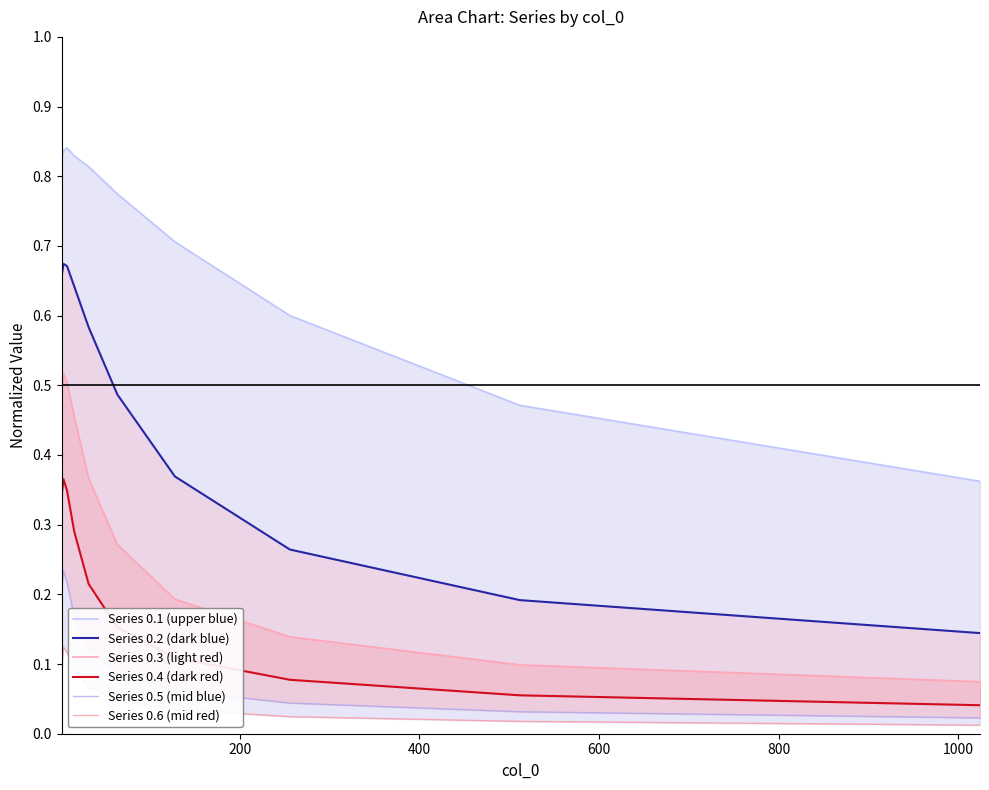

What is the highest value of the Series 0.5 (mid blue) series?

0.2